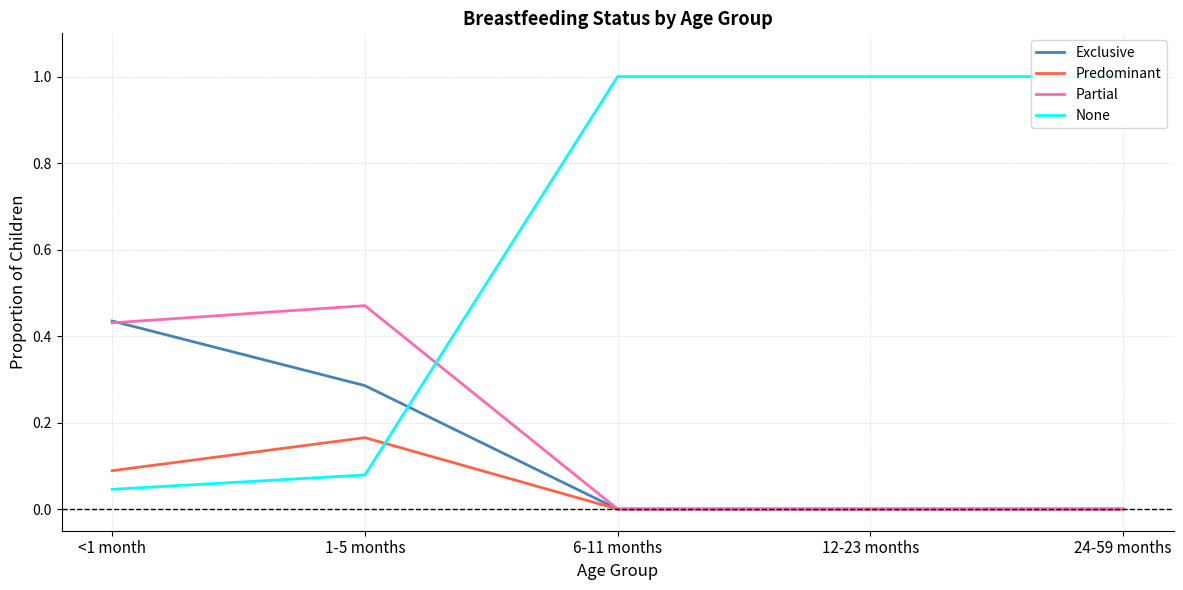

Reading left to right, transcribe all the data shown in this chart.

Exclusive: 0.4	0.3	0.0	0.0	0.0
Predominant: 0.1	0.2	0.0	0.0	0.0
Partial: 0.4	0.5	0.0	0.0	0.0
None: 0.0	0.1	1.0	1.0	1.0